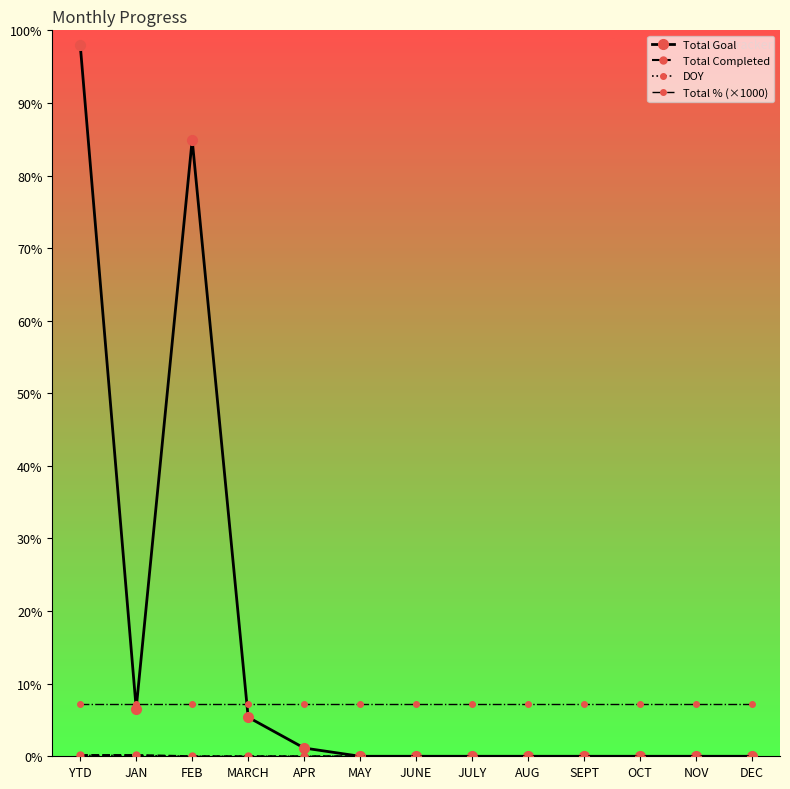

Which series has the largest range (max minus min)?

Total Goal